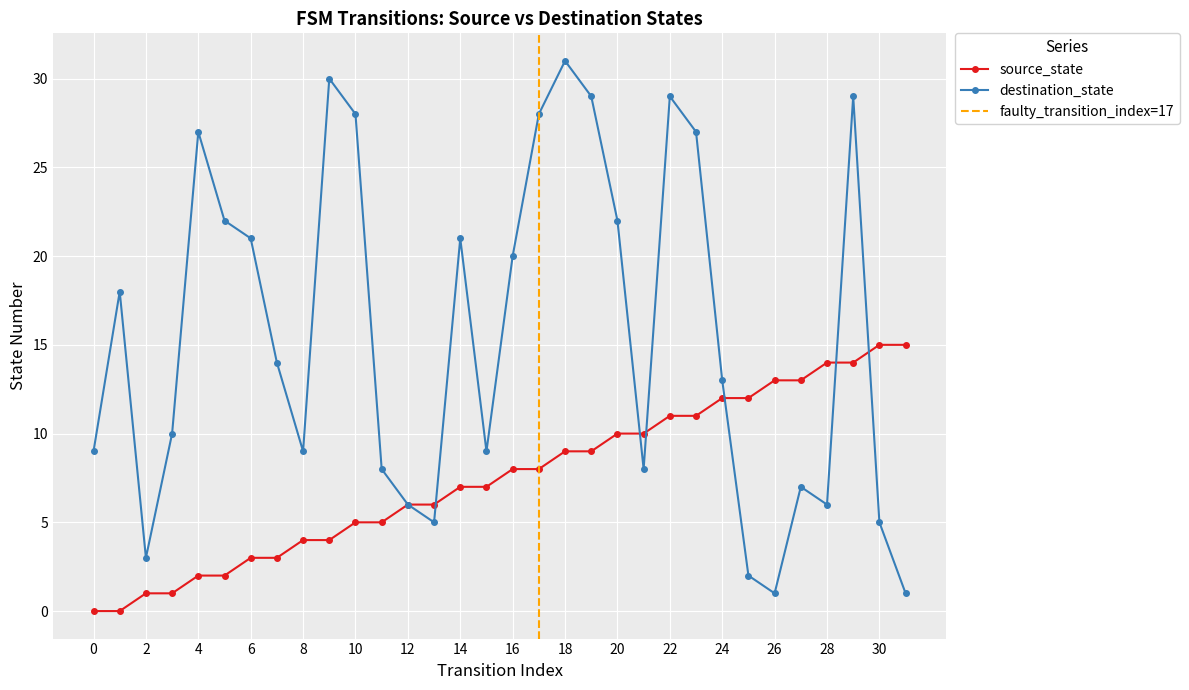

True or false: source_state and destination_state cross at least once.

True